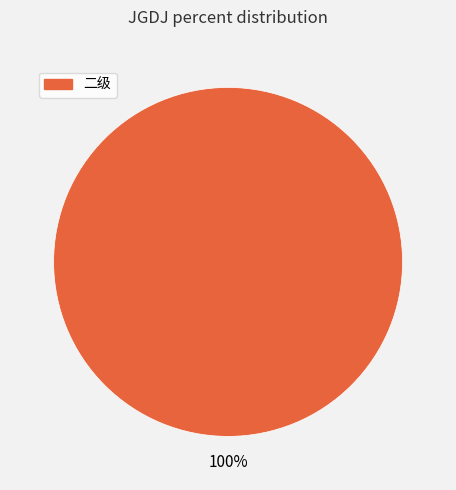

Is there any slice that represents more than half of the pie?

Yes